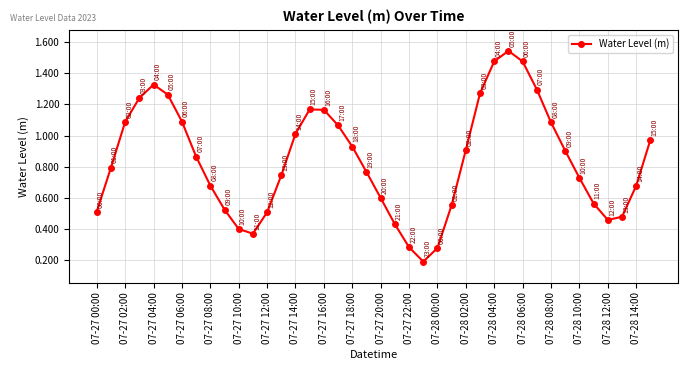

How many points are higher than both their immediate neighbors (excluding endpoints)?

3